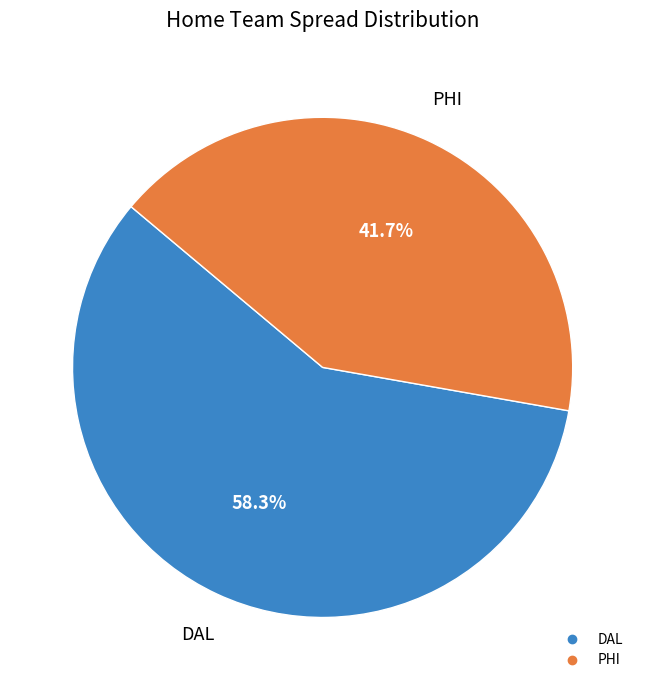

Does DAL account for over 50% of the chart?

Yes